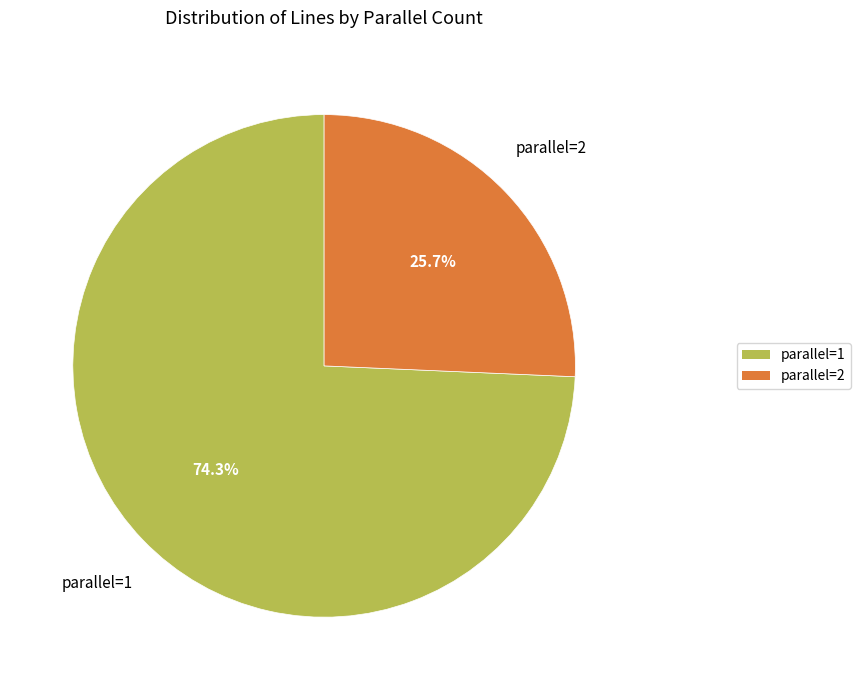

To the nearest percent, what percentage of the pie is parallel=2?

26%